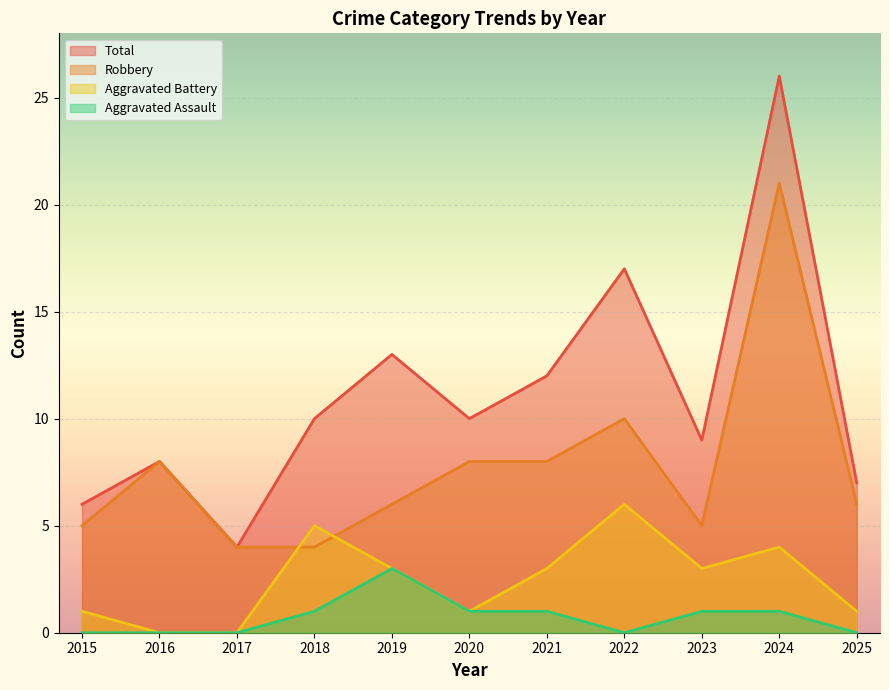

What is the difference between the highest and lowest values at 2023?

8